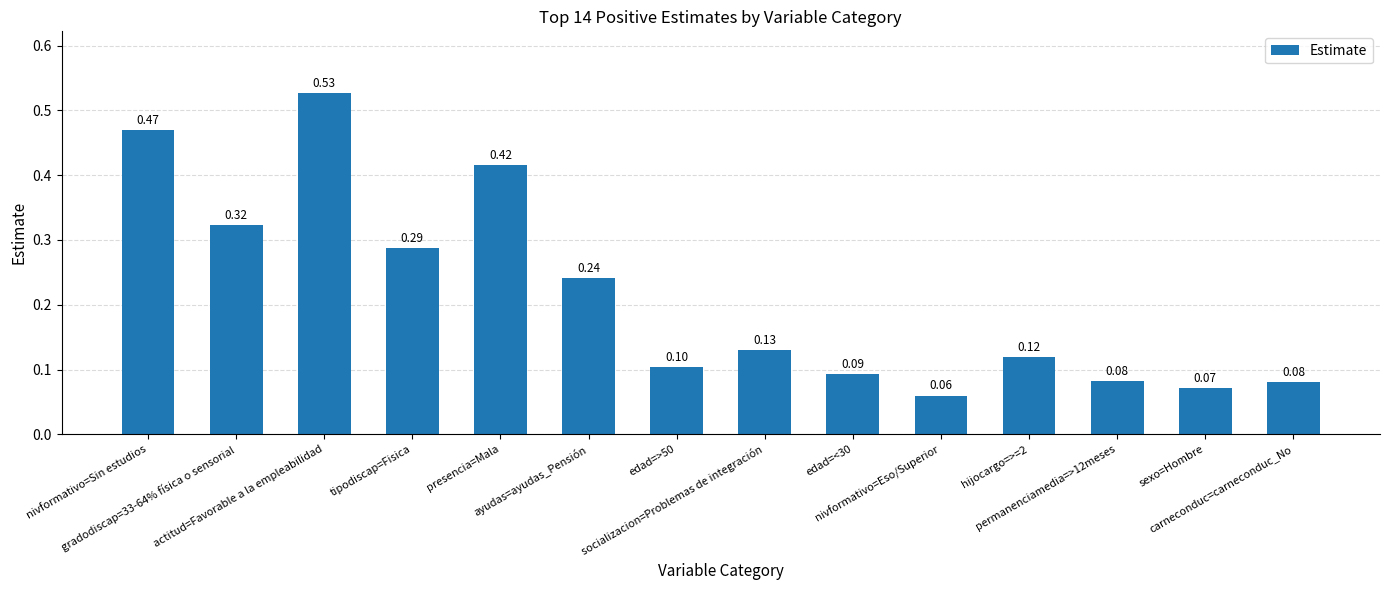

What is the sum of all values?

3.0